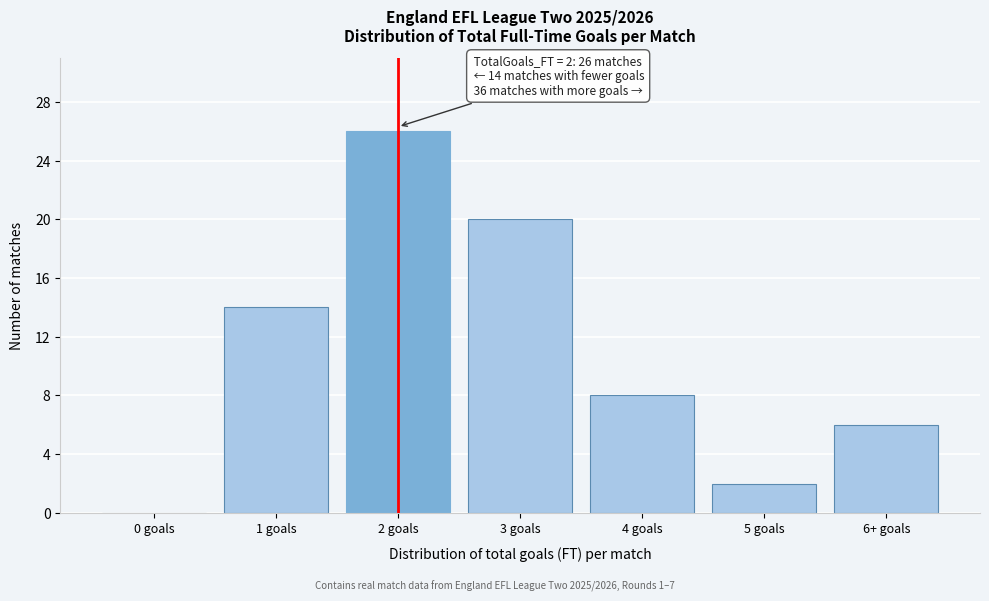

Reading right to left, transcribe all the data shown in this chart.

6+ goals=6	5 goals=2	4 goals=8	3 goals=20	2 goals=26	1 goals=14	0 goals=0